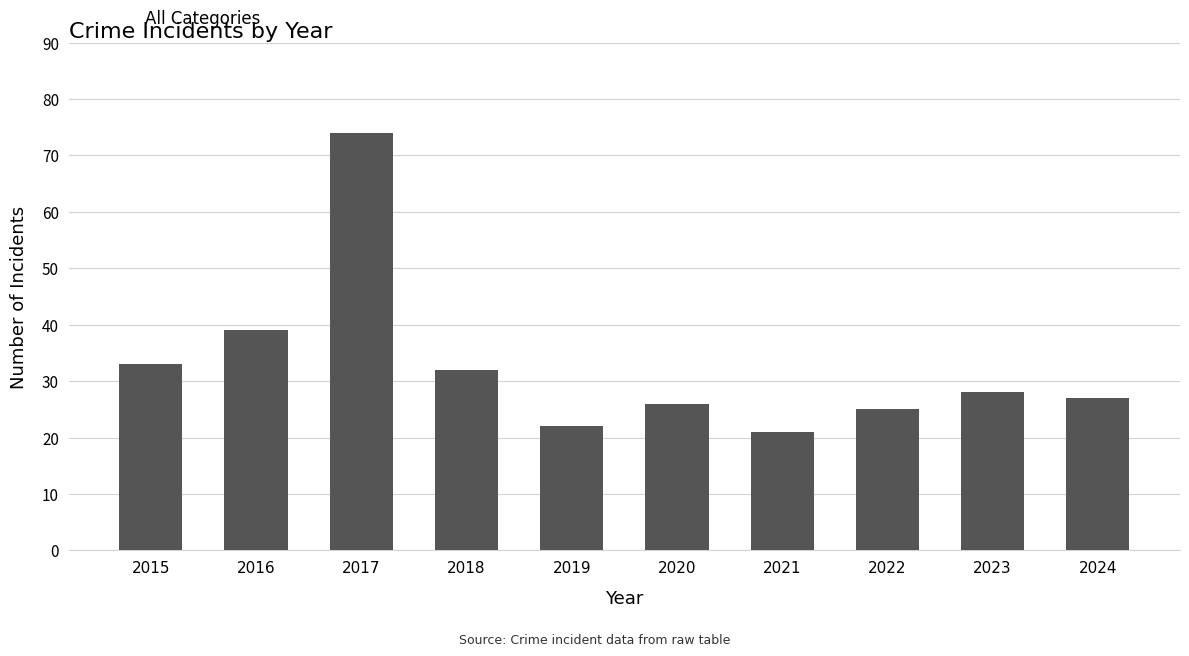

At which category does the chart reach its minimum across all series?

2021